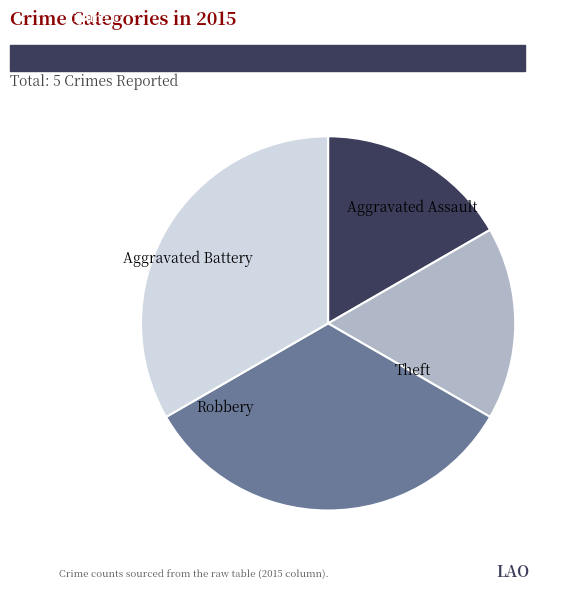

Is there a majority slice in this chart?

No